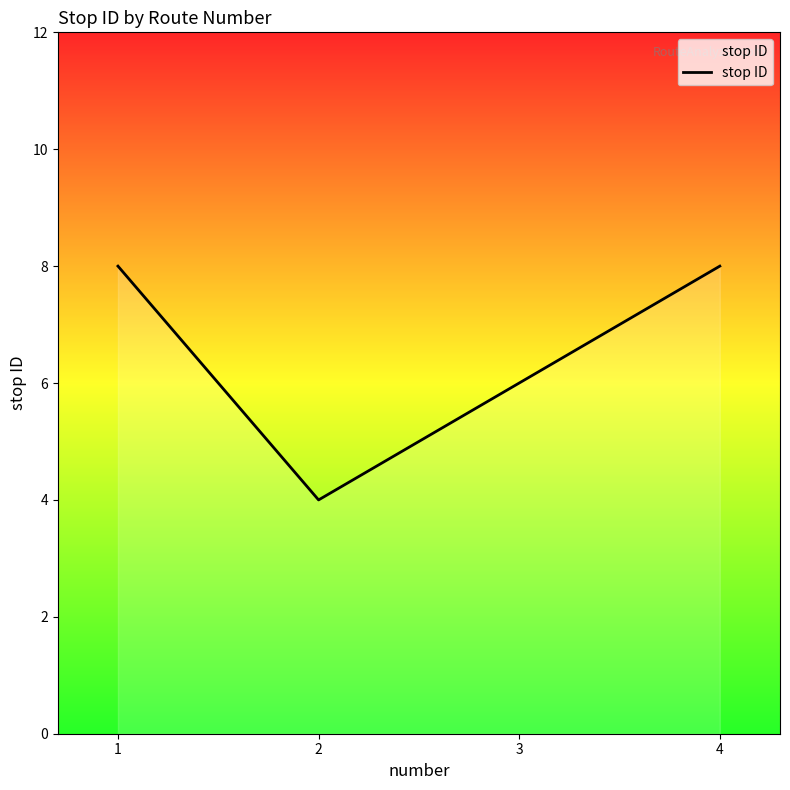

Between 1 and 3, which is larger?

1